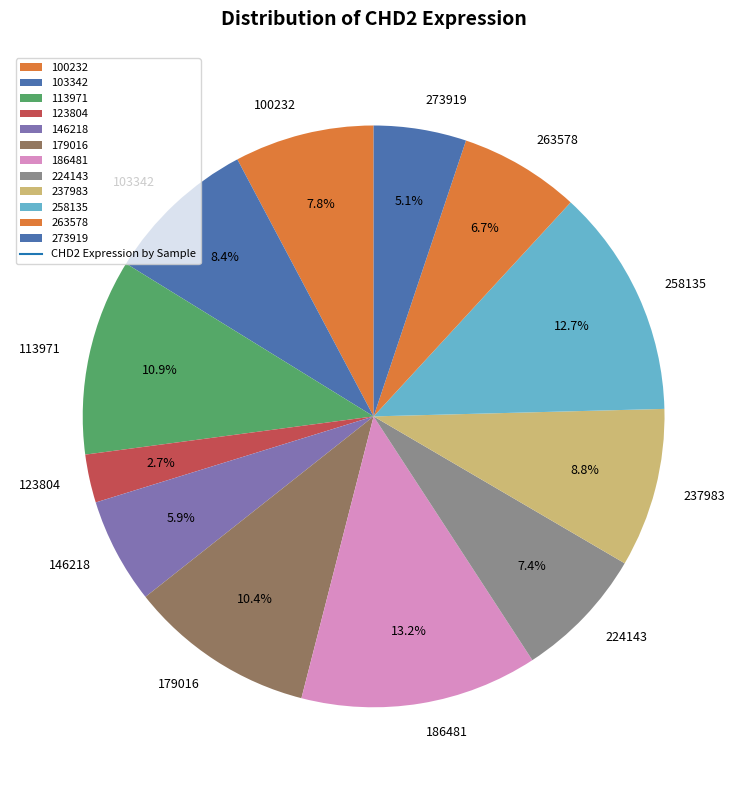

What is the smallest slice in the pie chart?

123804